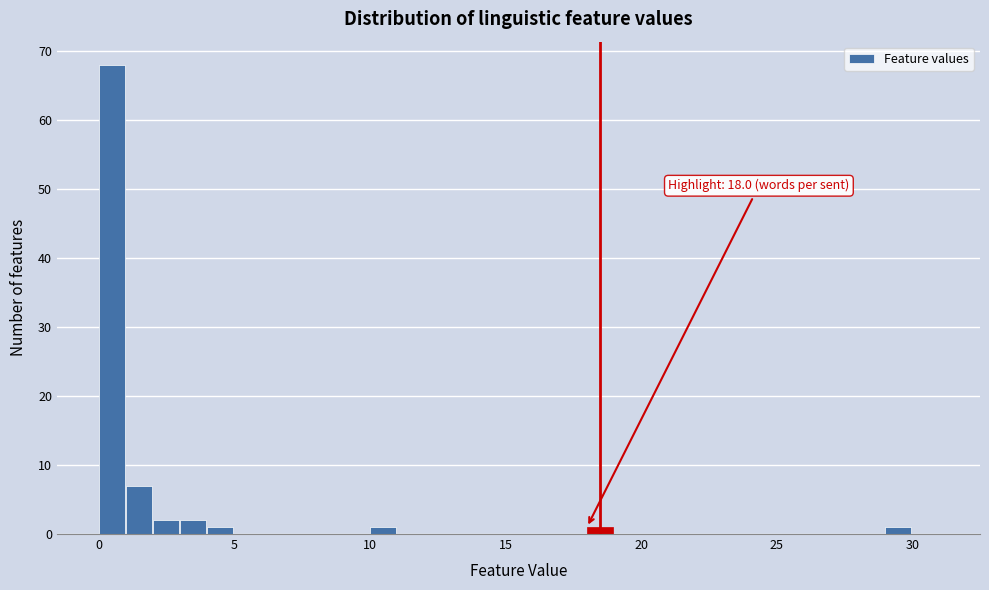

Read against the x-axis, roughly where is the centre of the tallest bar?

0.5